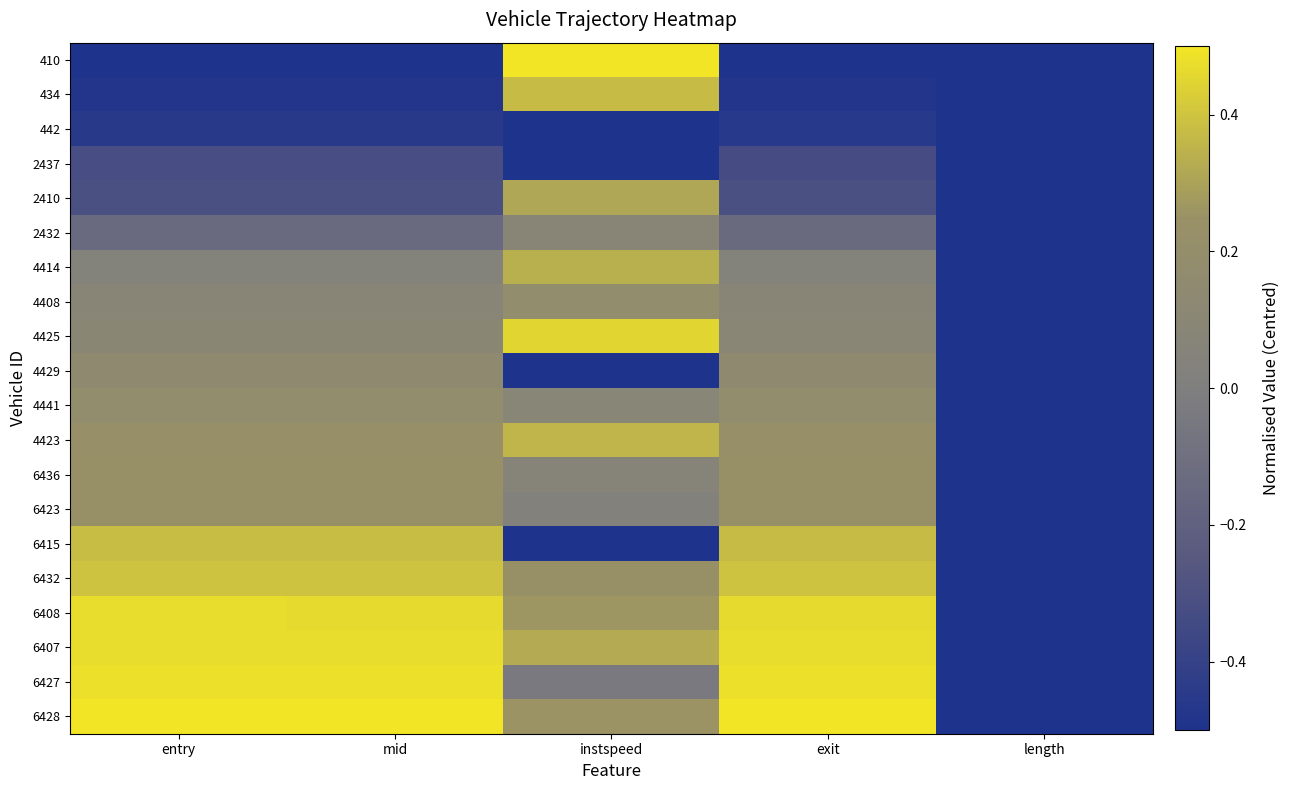

Between mid and instspeed, which is larger?

instspeed